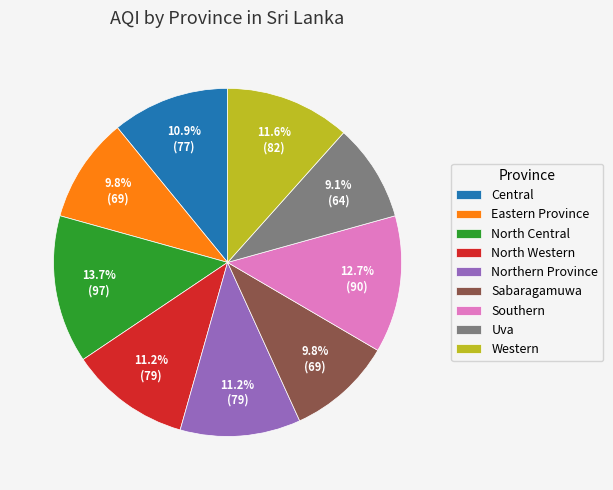

Is it true that North Western is 11% of the pie?

True